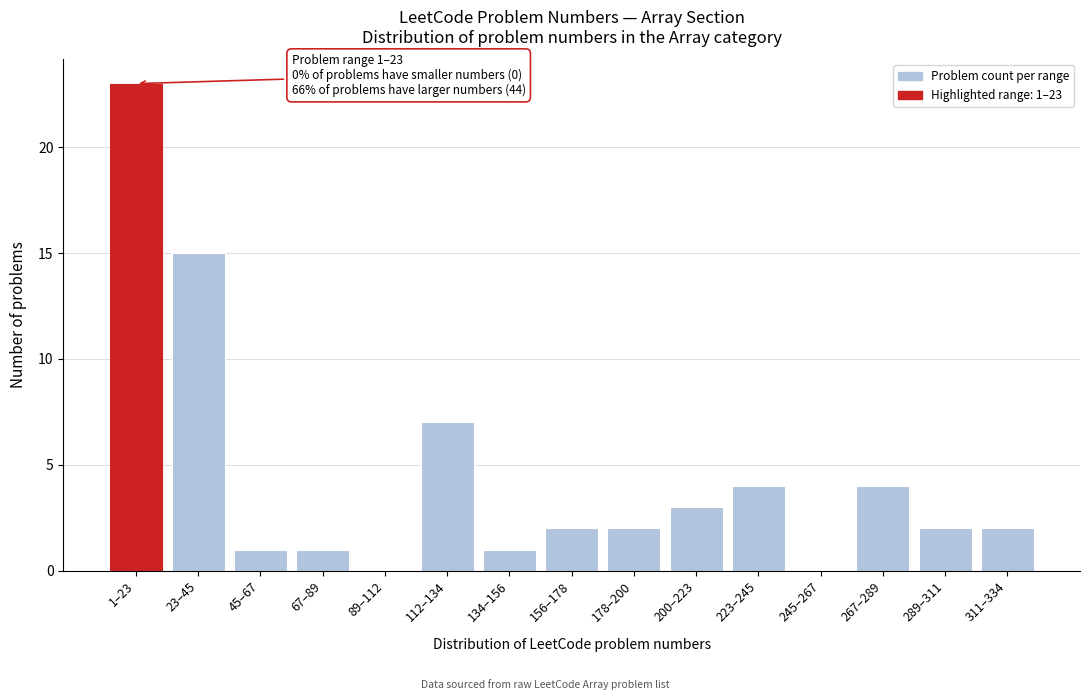

Reading left to right, extract all data points from this chart.

1–23=23	23–45=15	45–67=1	67–89=1	89–112=0	112–134=7	134–156=1	156–178=2	178–200=2	200–223=3	223–245=4	245–267=0	267–289=4	289–311=2	311–334=2